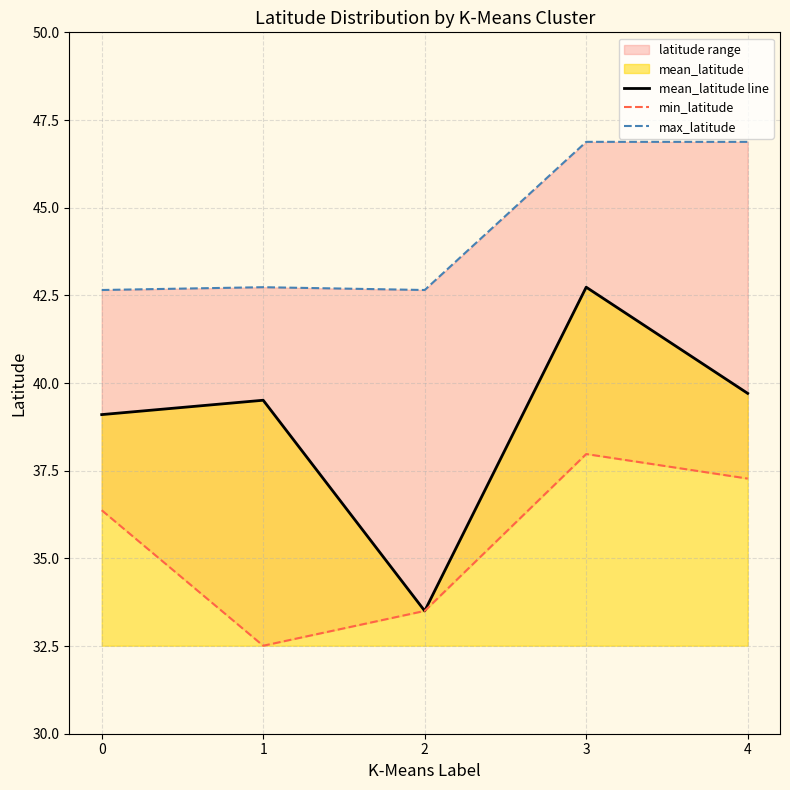

Reading left to right, extract all data points from this chart.

mean_latitude line: 0=39.1	1=39.5	2=33.5	3=42.7	4=39.7
min_latitude: 0=36.4	1=32.5	2=33.5	3=38.0	4=37.3
max_latitude: 0=42.7	1=42.7	2=42.7	3=46.9	4=46.9